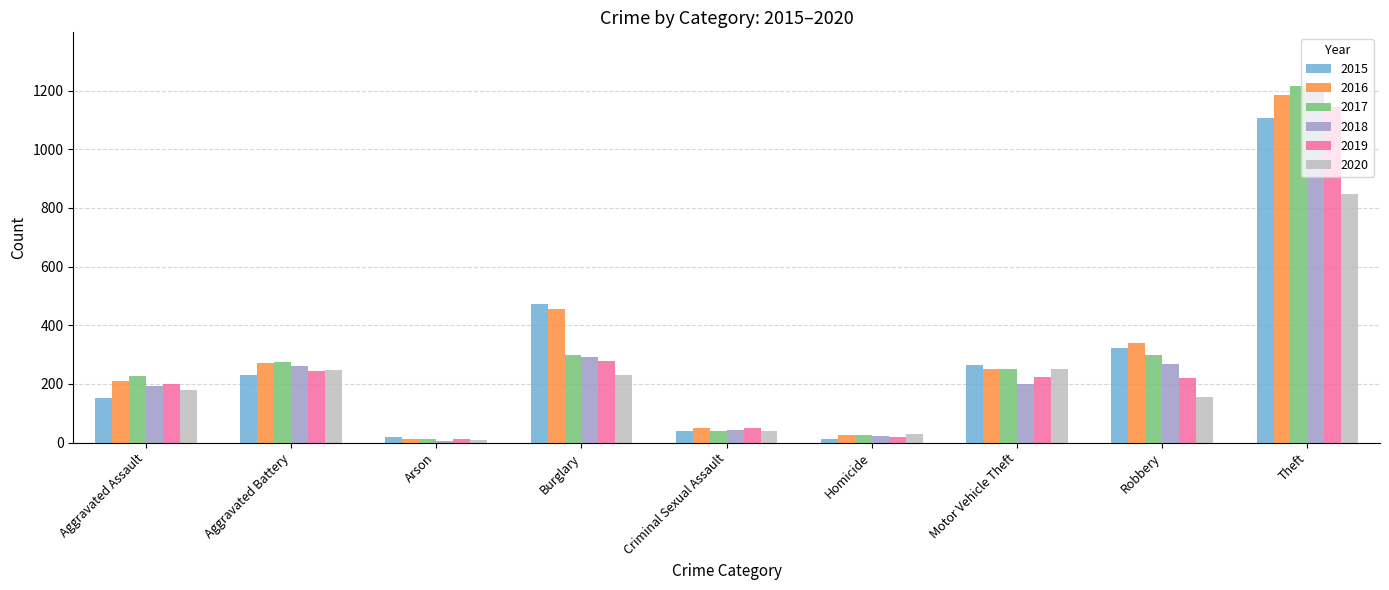

How many distinct data groups are displayed?

6